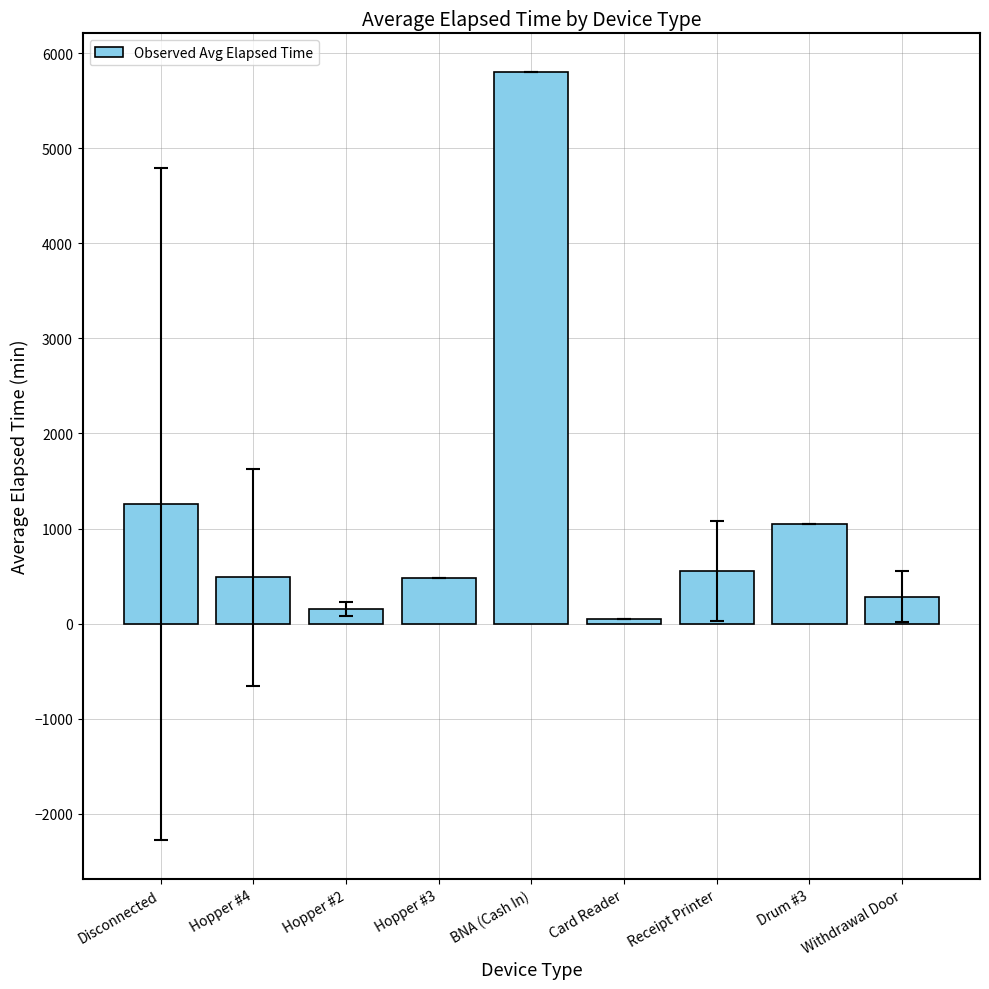

What is the ratio of the value at Hopper #4 to the value at Withdrawal Door?

1.7